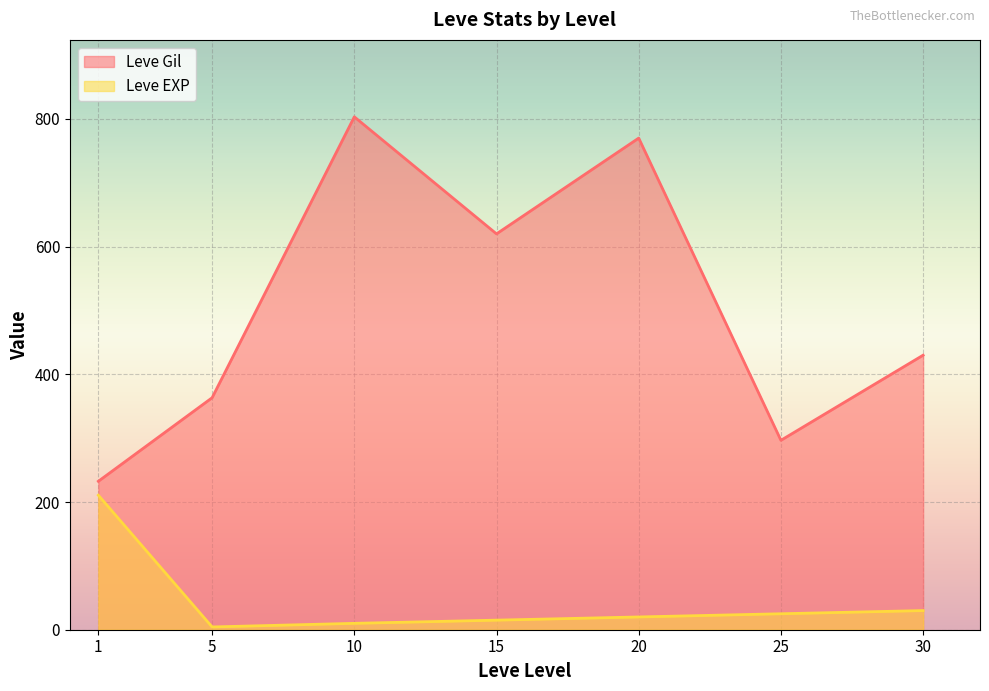

Which series has the largest total across all categories?

Leve Gil